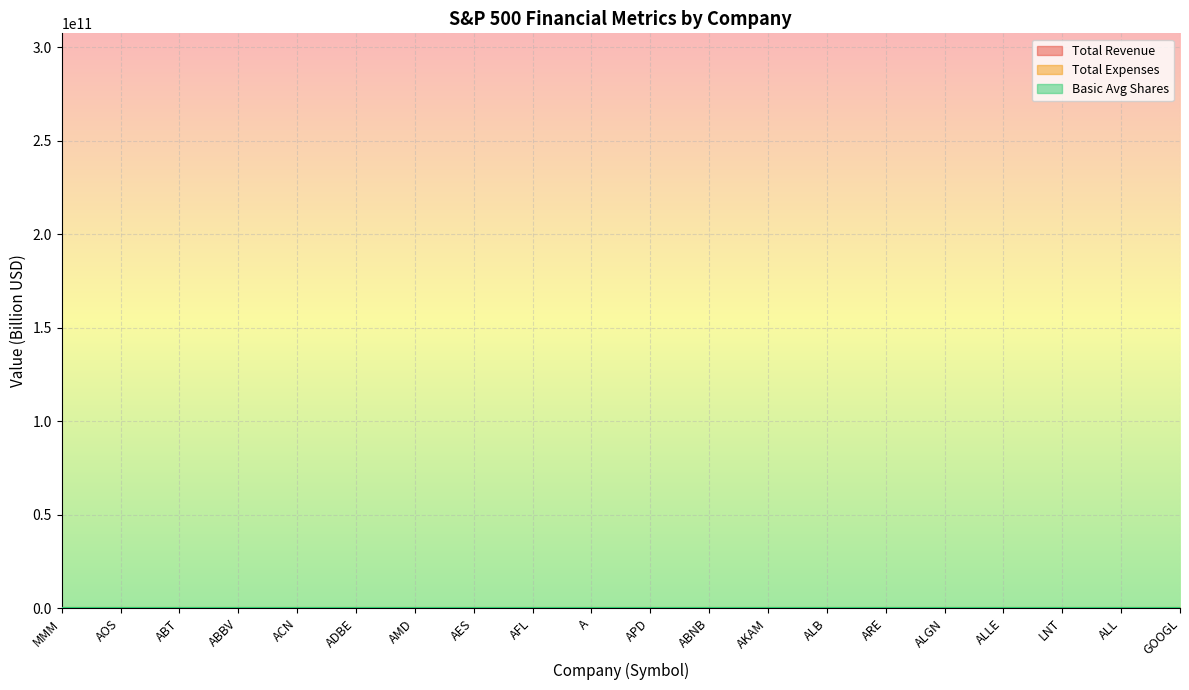

The value of Total Expenses at ABNB is 12.9. True or false?

False